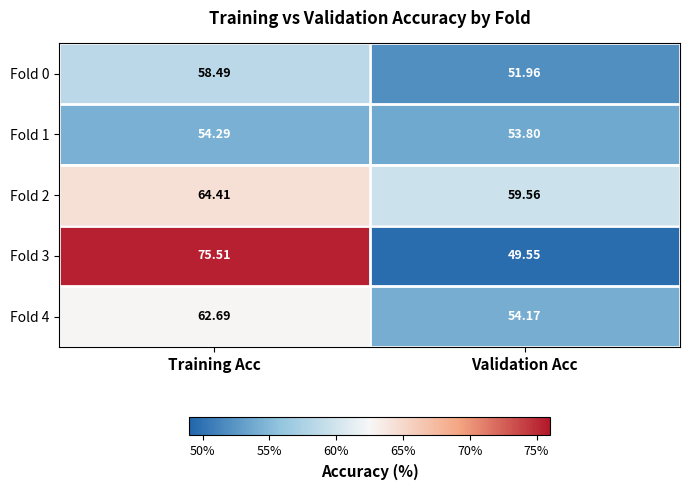

List the labels in order of Fold 1 value, largest first.

Training Acc, Validation Acc